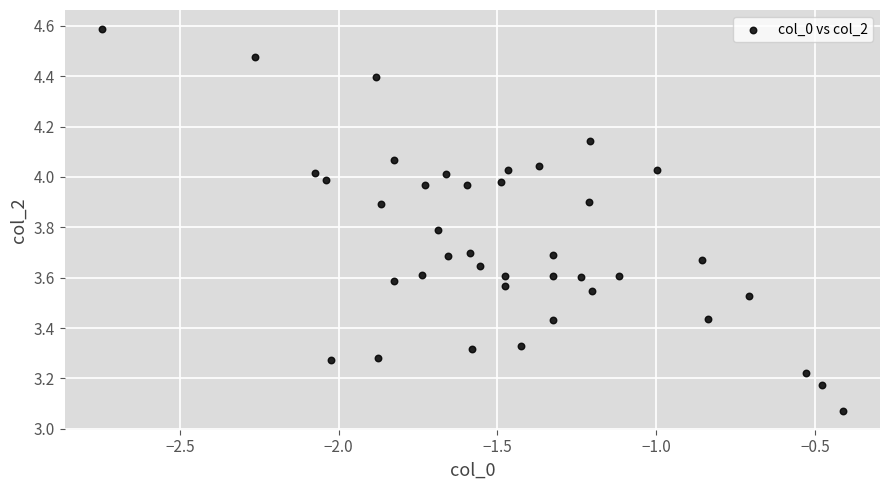

What is the range of Y values (max minus min)?

1.5